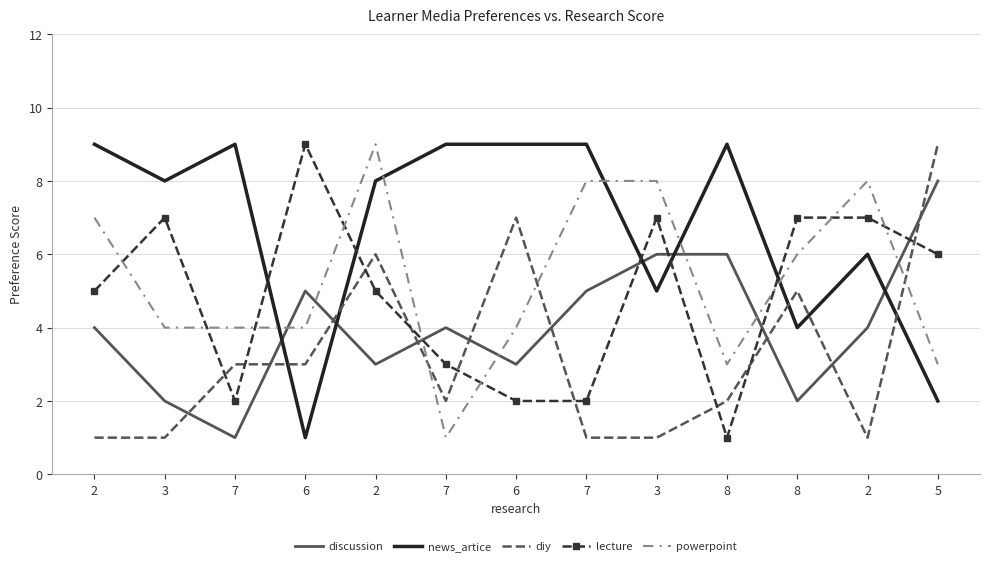

What are all the series names shown in the legend?

discussion, news_artice, diy, lecture, powerpoint